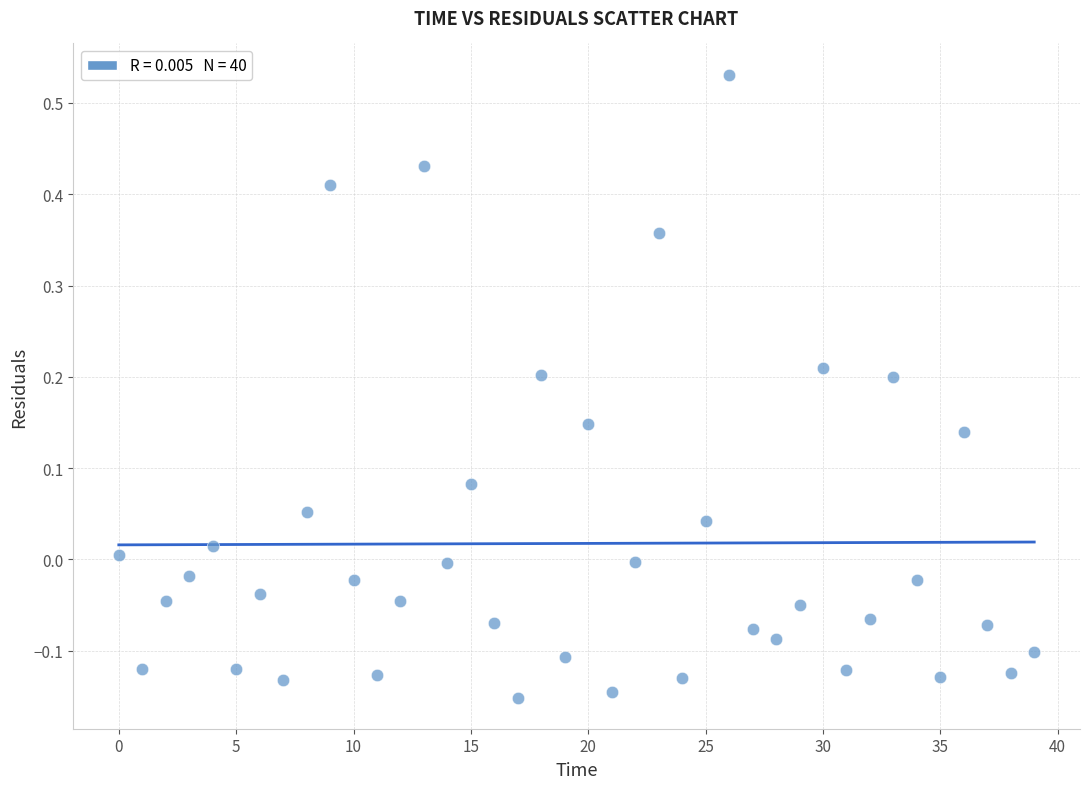

What is the range of Y values (max minus min)?

0.7